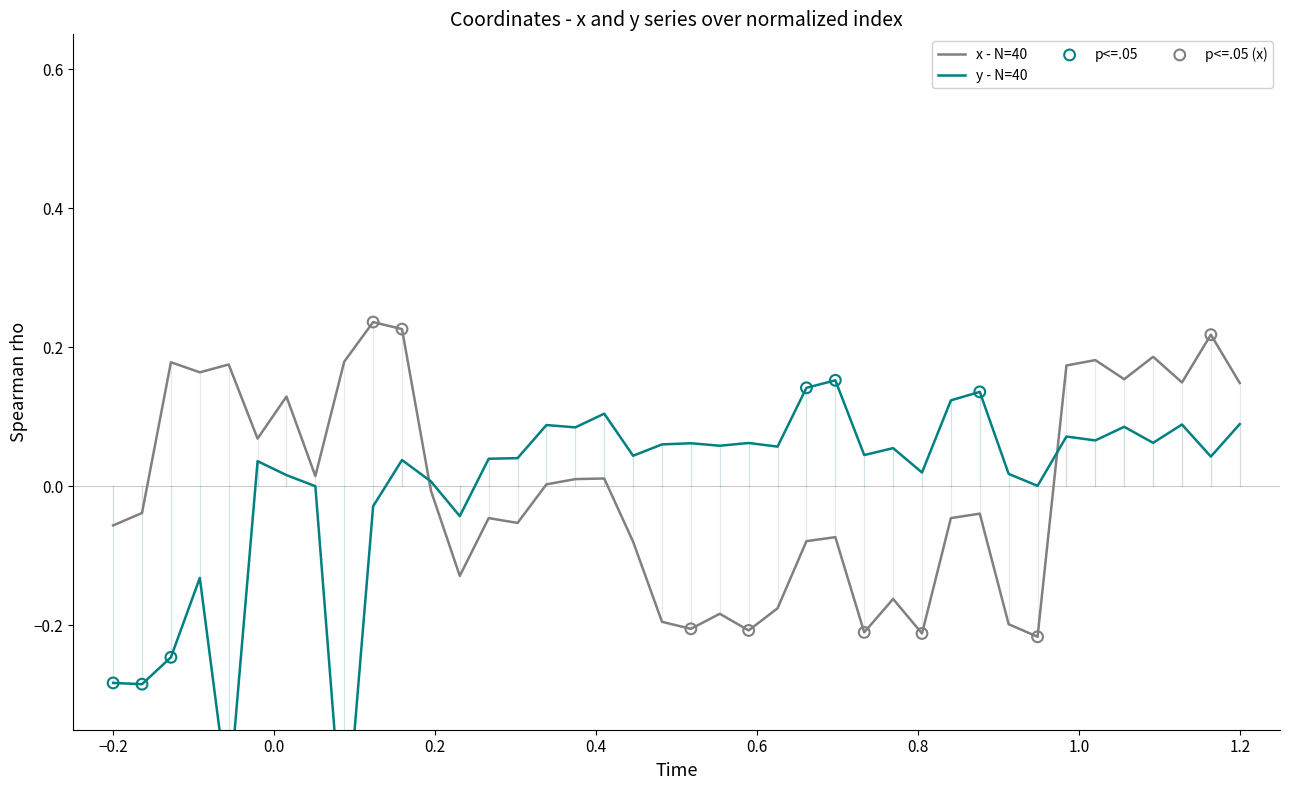

Which series reaches the maximum Y coordinate?

x